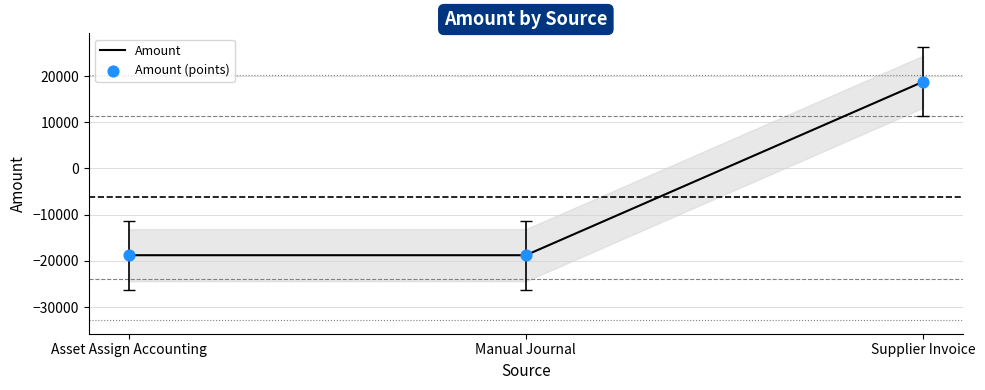

Which series has the largest total across all categories?

Amount